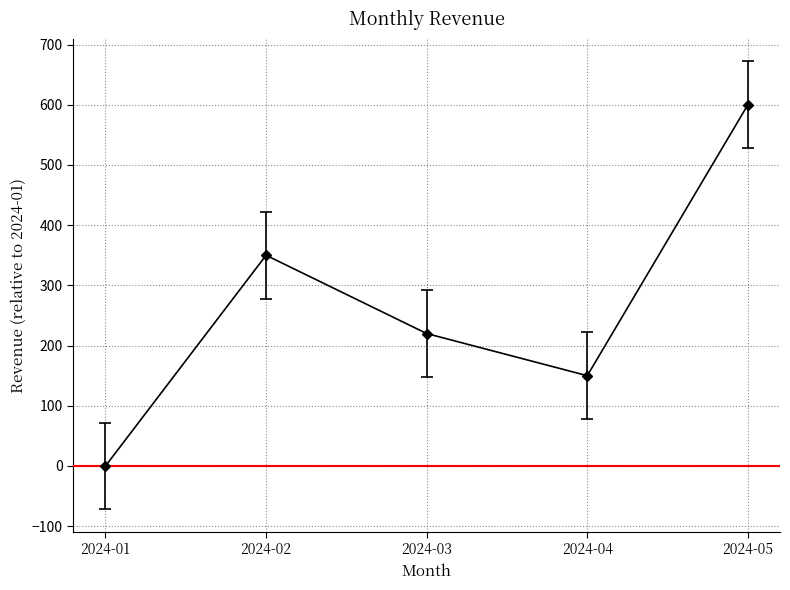

What is the ratio of the value at 2024-02 to the value at 2024-05?

0.6